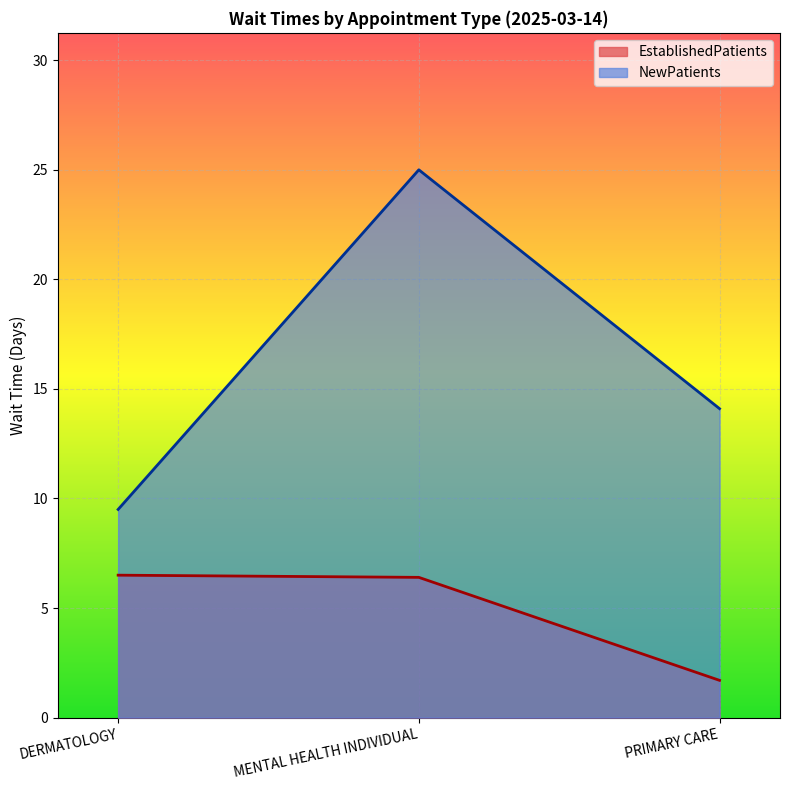

Is the value of NewPatients at MENTAL HEALTH INDIVIDUAL greater than the value of EstablishedPatients at DERMATOLOGY?

Yes